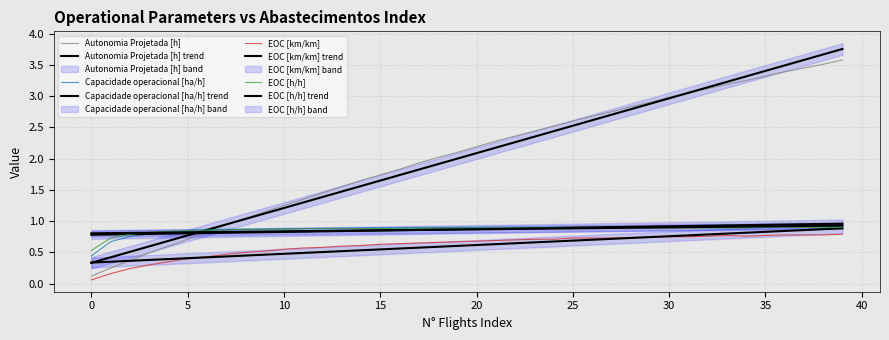

Between 21 and 29, which series saw the biggest shift?

Autonomia Projetada [h]